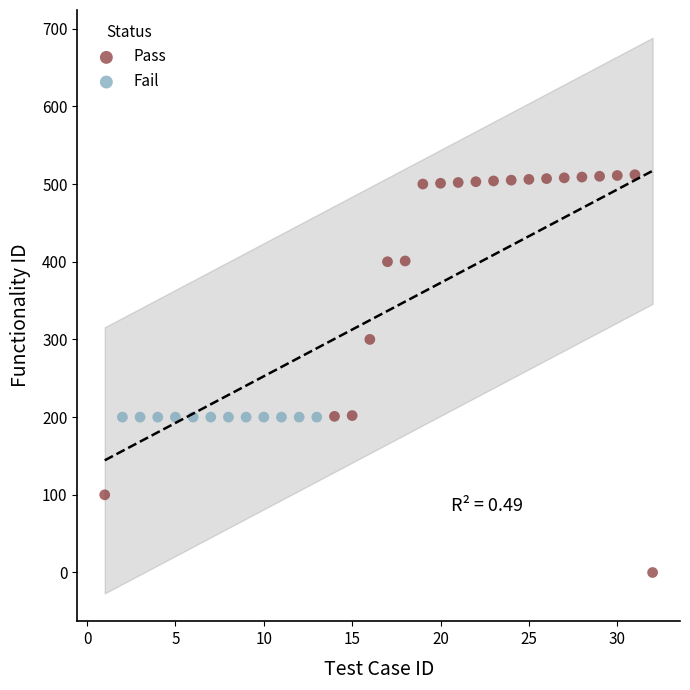

Which series contains the lowest Y value?

Pass